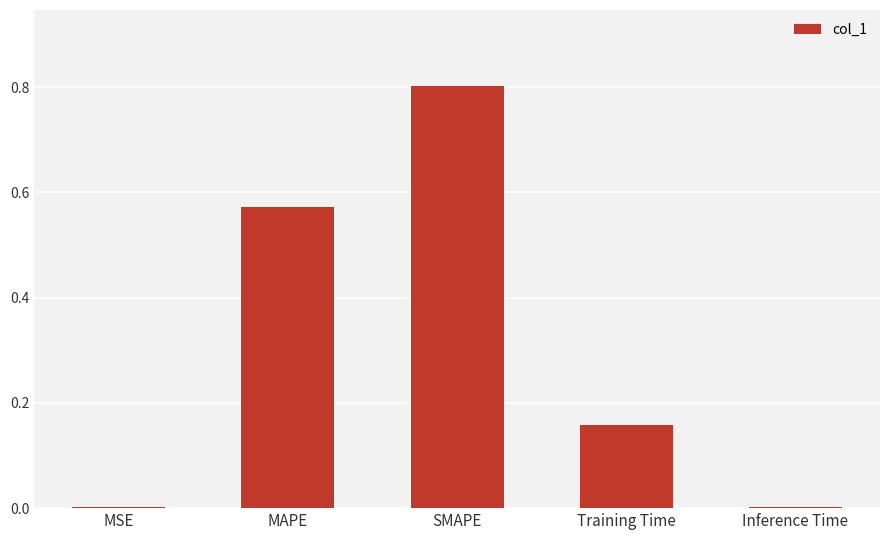

Count the number of data series in this chart.

1